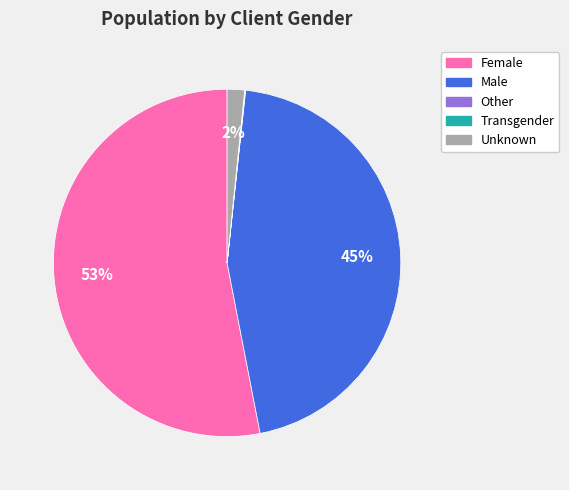

Which has a higher value, Male or Unknown?

Male